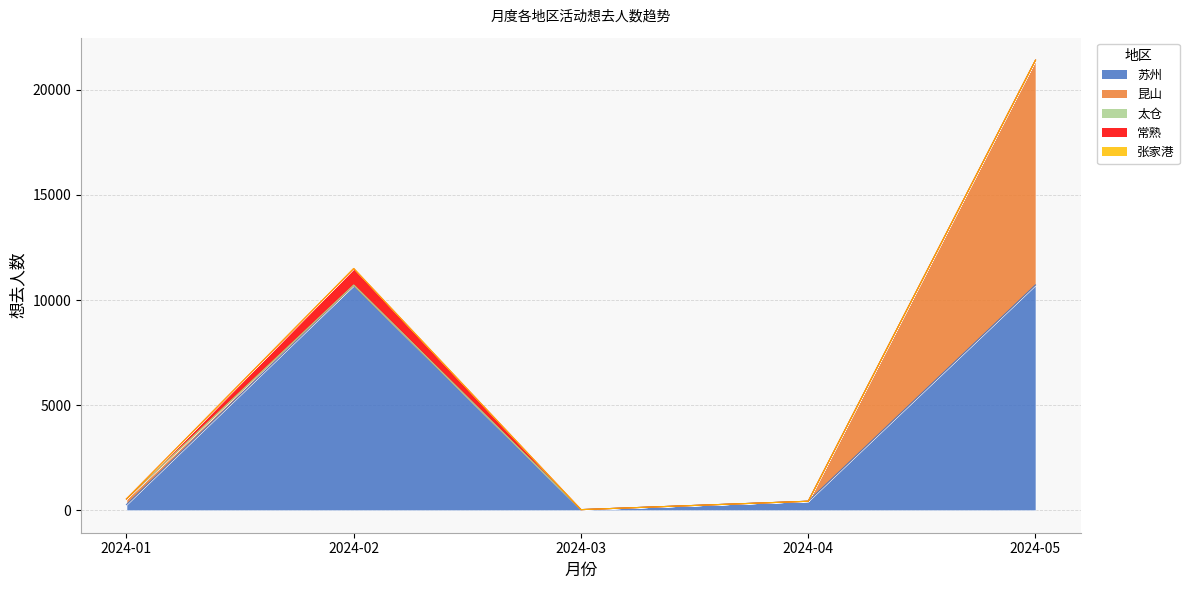

Reading right to left, what are all the values shown in this chart?

苏州: 2024-05=10718	2024-04=427	2024-03=28	2024-02=10699	2024-01=268
昆山: 2024-05=10697	2024-04=0	2024-03=0	2024-02=0	2024-01=268
太仓: 2024-05=0	2024-04=0	2024-03=0	2024-02=19	2024-01=0
常熟: 2024-05=0	2024-04=0	2024-03=0	2024-02=782	2024-01=0
张家港: 2024-05=0	2024-04=0	2024-03=0	2024-02=5	2024-01=0